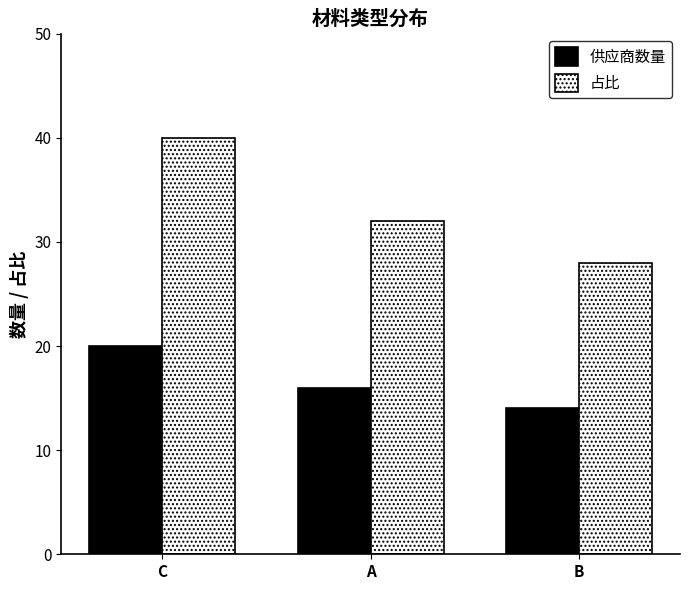

What is the spread (max minus min) of values at A?

16